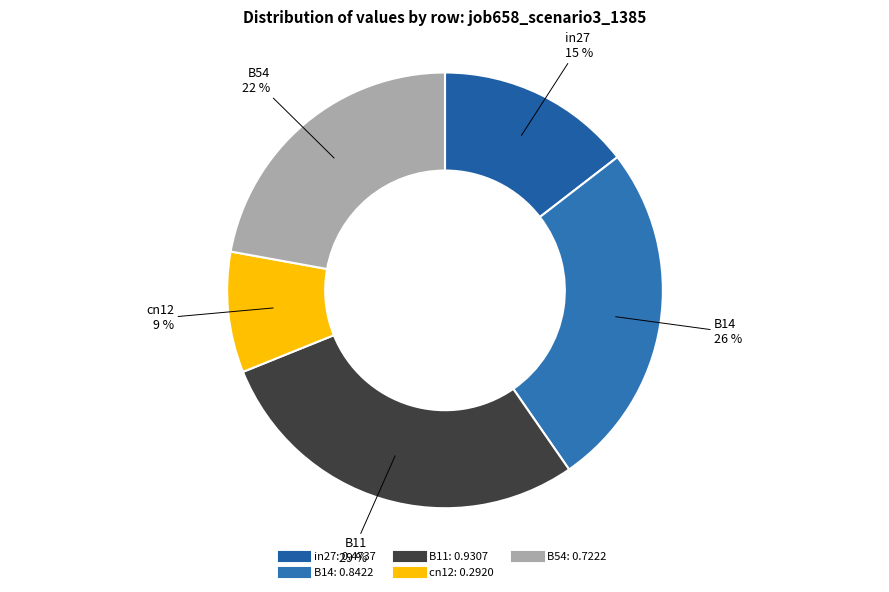

Which category has the biggest portion of the pie?

B11